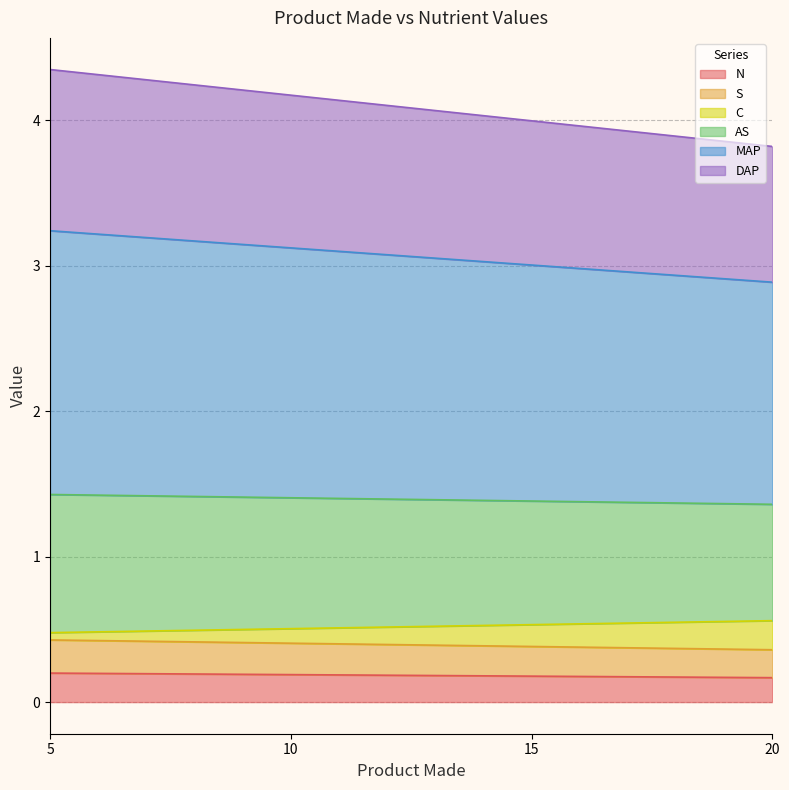

True or false: DAP and C cross at least once.

False